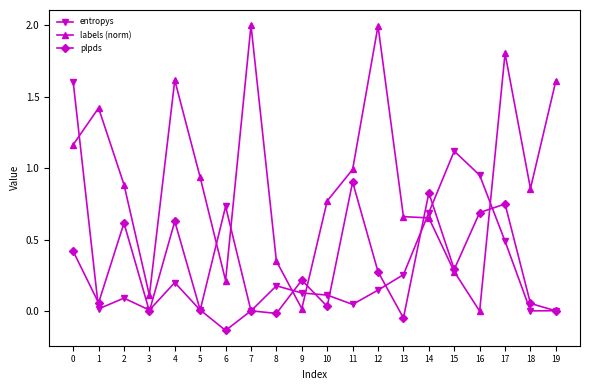

After their last crossing, which series has the higher values: entropys or labels (norm)?

labels (norm)